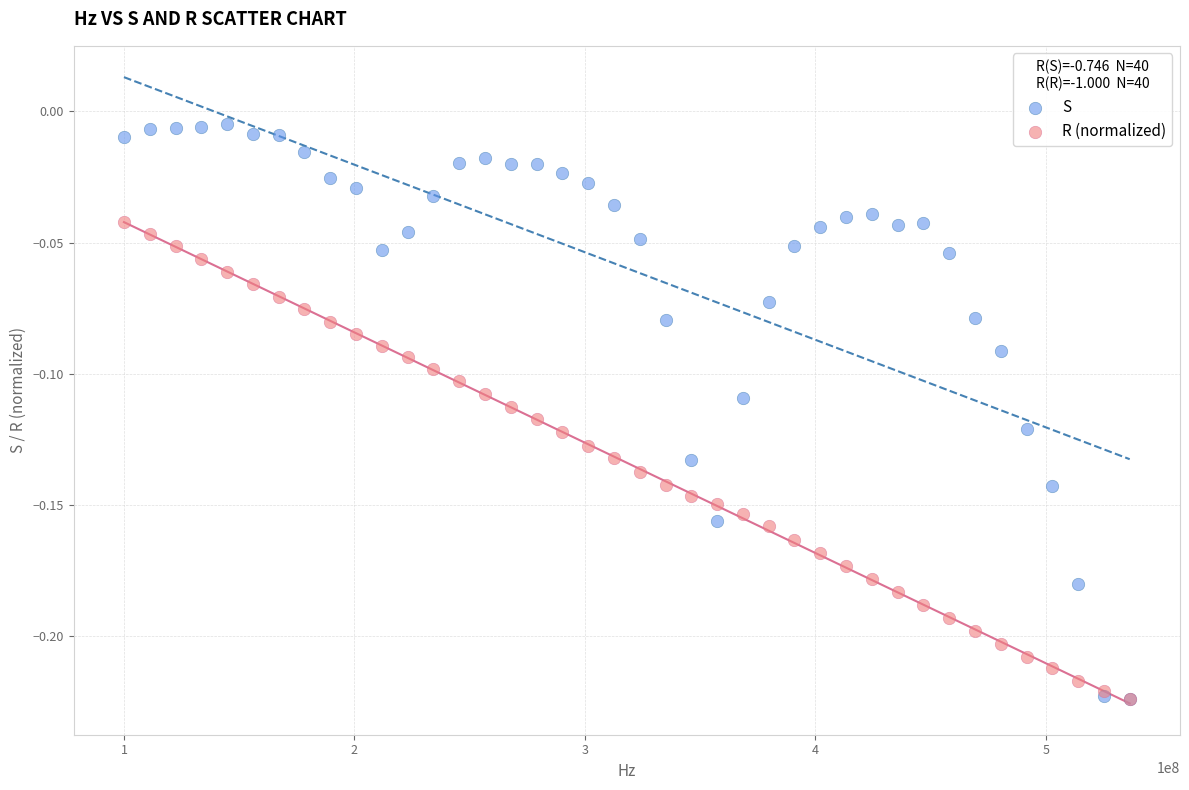

What are all the series names shown in the legend?

S, R (normalized)